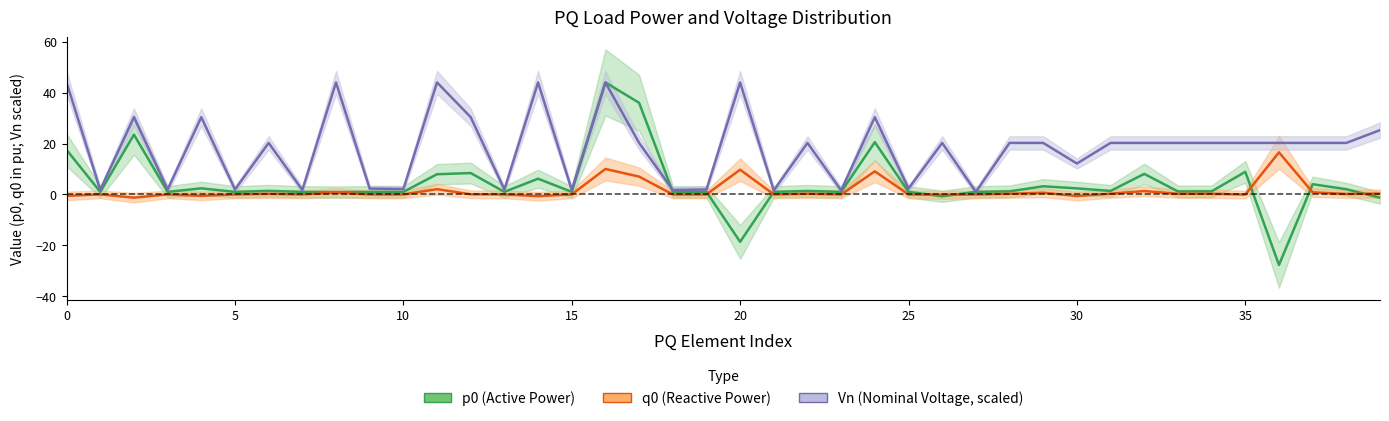

Where is the first local maximum for q0?

1